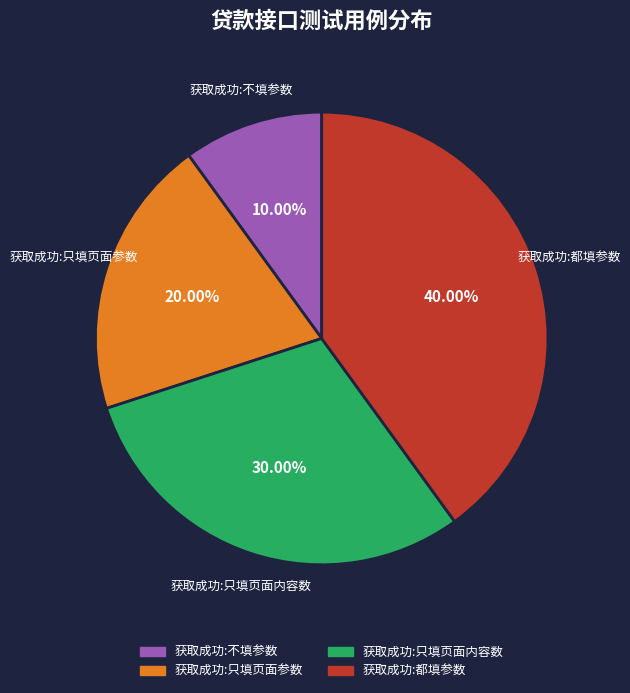

Does 获取成功:都填参数 represent more than half of the total?

No